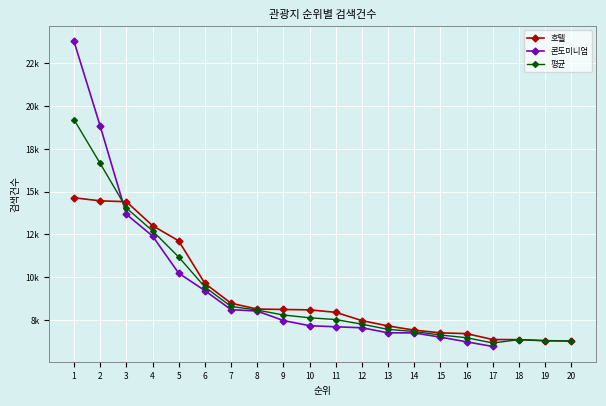

What value does the 평균 series have at 4?

12714.0